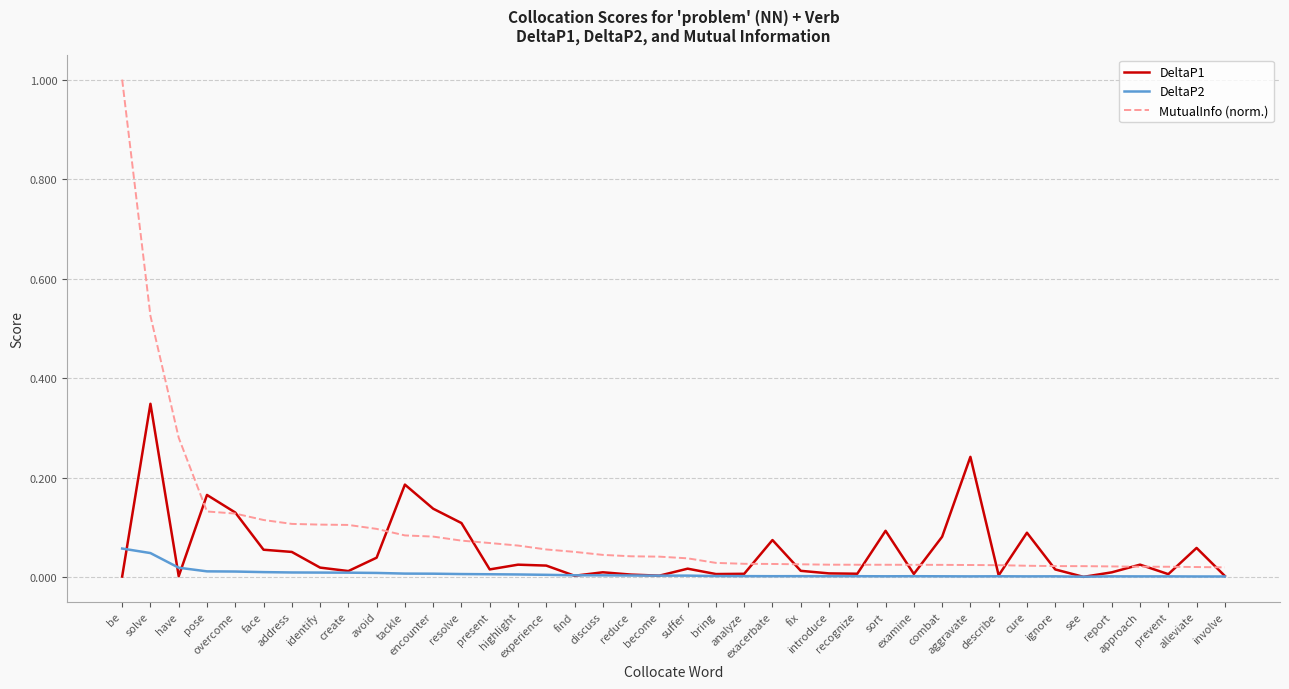

The value of DeltaP2 at alleviate is 0.0. True or false?

True